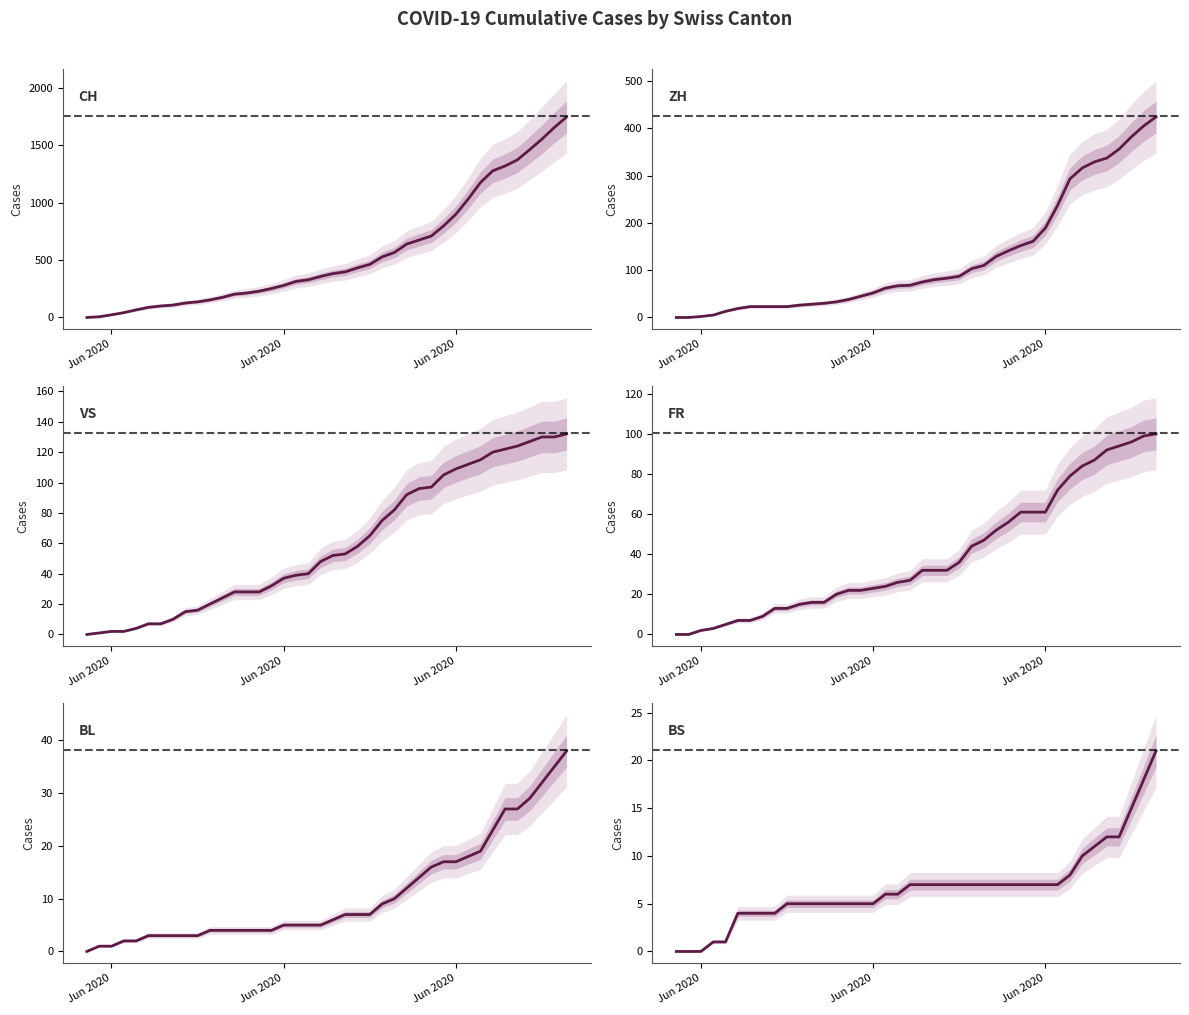

Rank the series by their maximum value, from highest to lowest.

CH, ZH, VS, FR, BL, BS